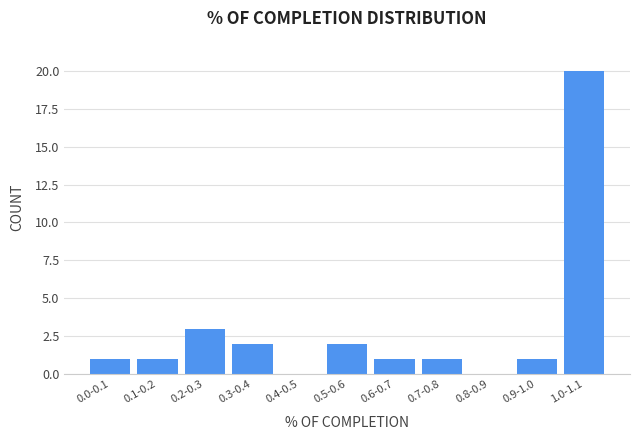

Reading left to right, what are all the values shown in this chart?

0.0-0.1=1	0.1-0.2=1	0.2-0.3=3	0.3-0.4=2	0.4-0.5=0	0.5-0.6=2	0.6-0.7=1	0.7-0.8=1	0.8-0.9=0	0.9-1.0=1	1.0-1.1=20